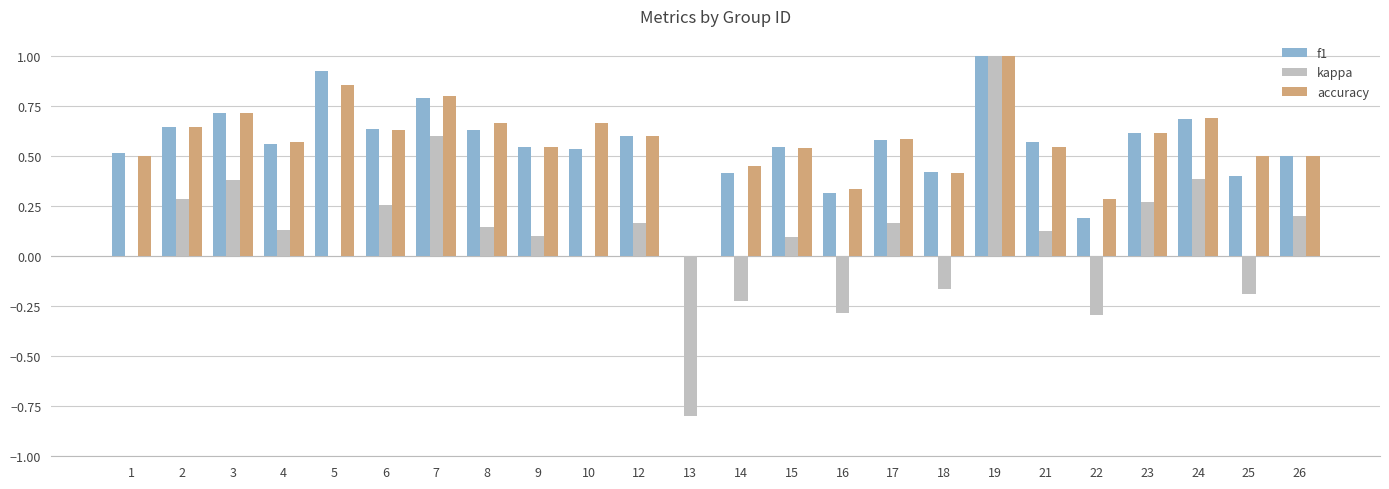

Are the bars horizontal?

No